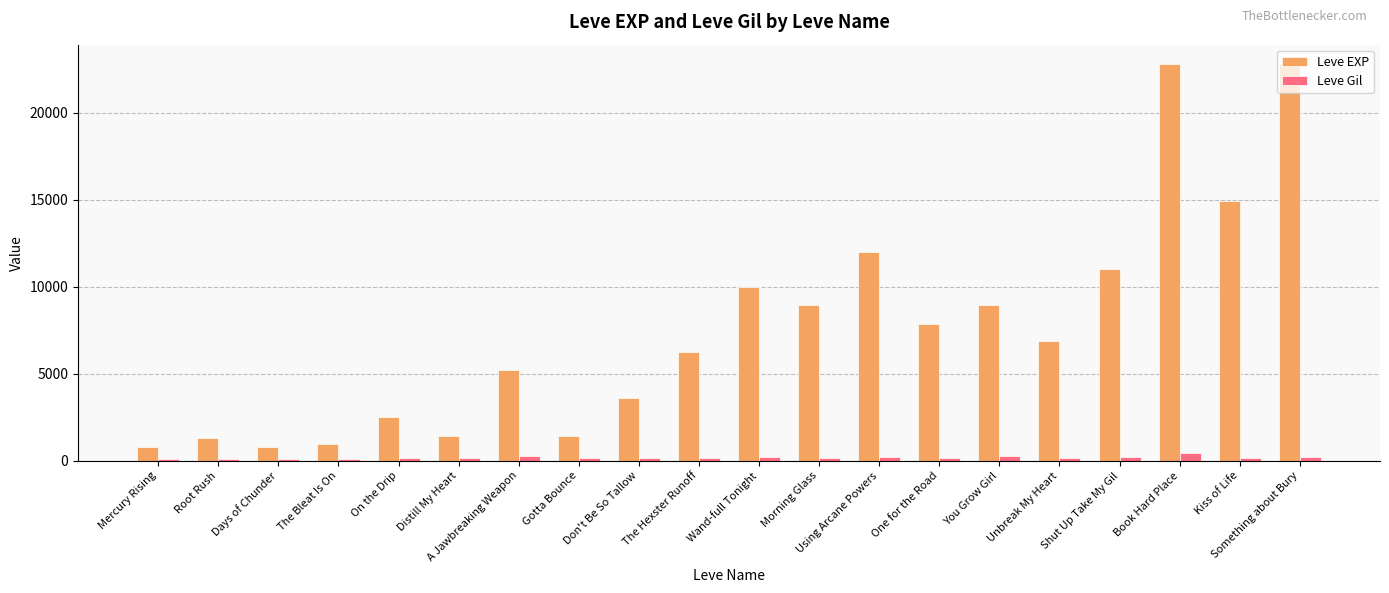

At Book Hard Place, list the series in order from smallest to largest.

Leve Gil, Leve EXP